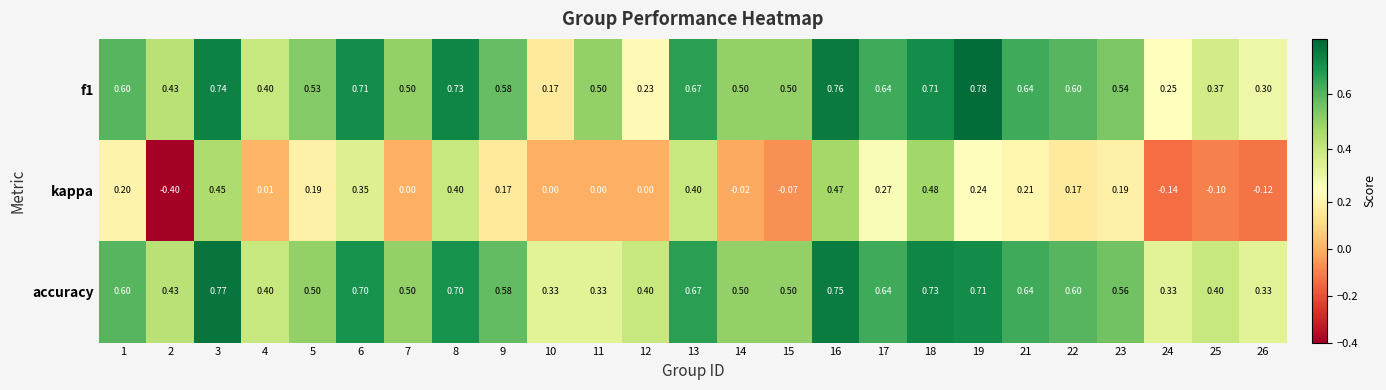

Which series has the largest total across all categories?

accuracy